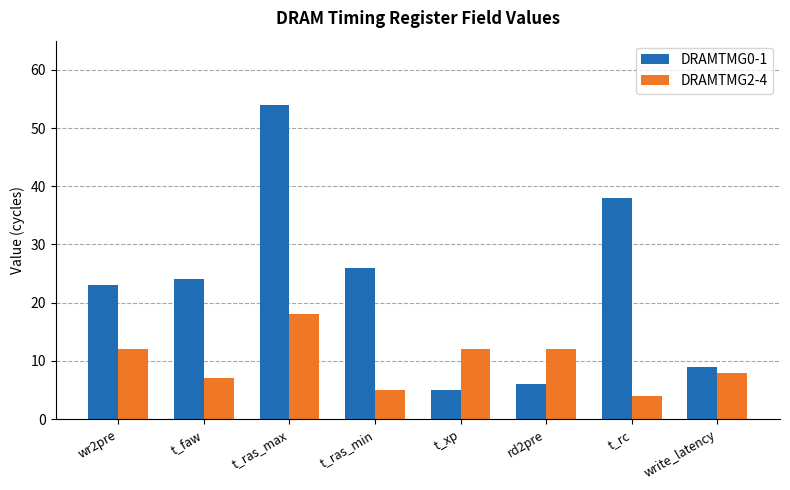

Which series has the largest total across all categories?

DRAMTMG0-1